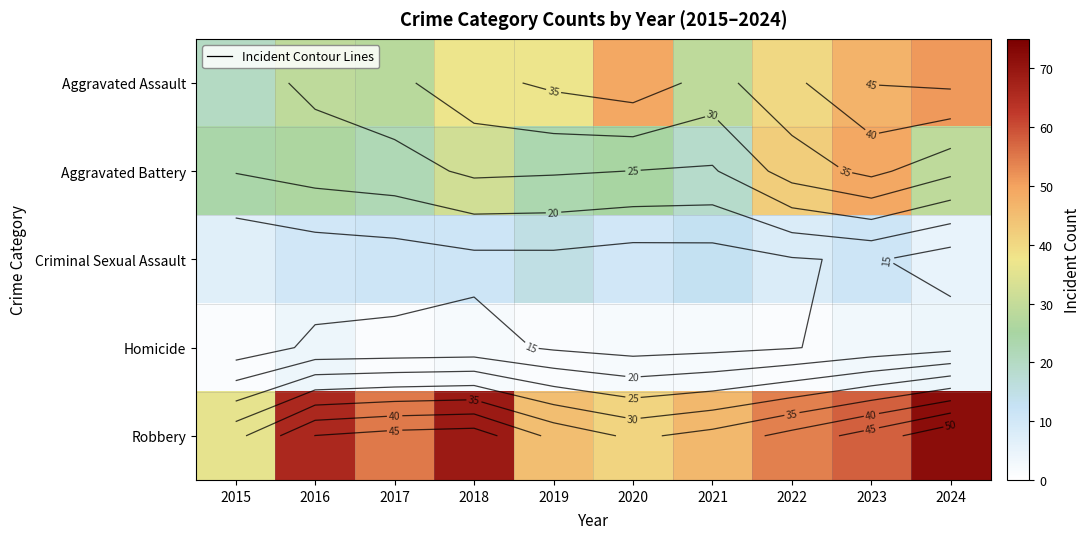

Which series has the widest spread of values?

Robbery